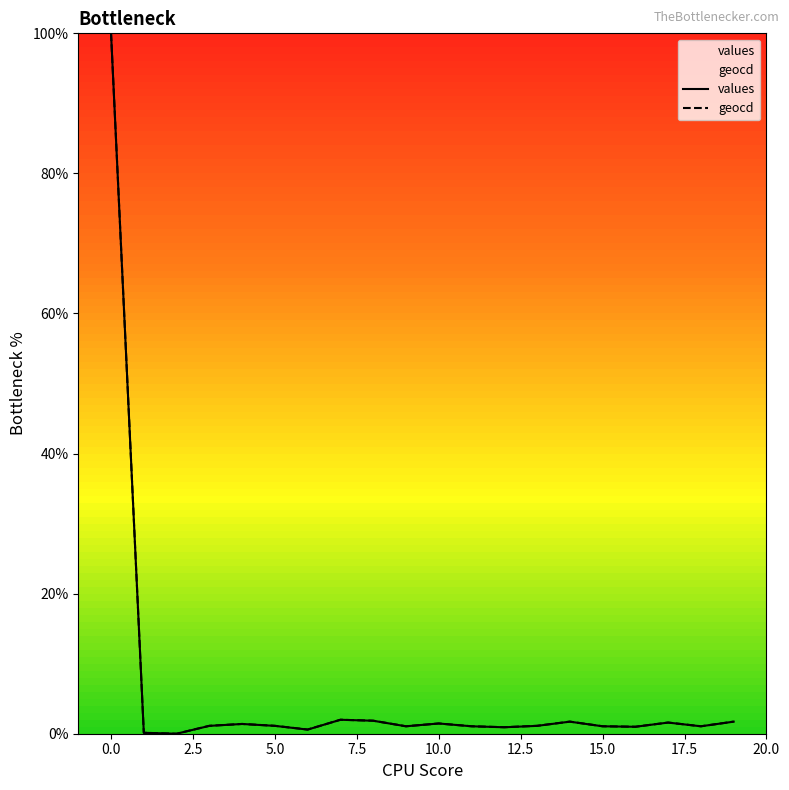

Which series has the largest total across all categories?

geocd